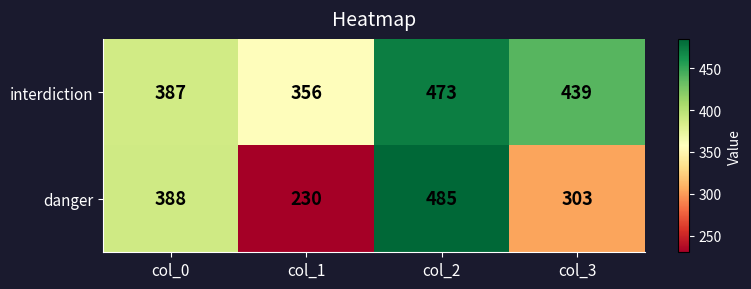

Reading right to left, transcribe all the data shown in this chart.

interdiction: 439	473	356	387
danger: 303	485	230	388